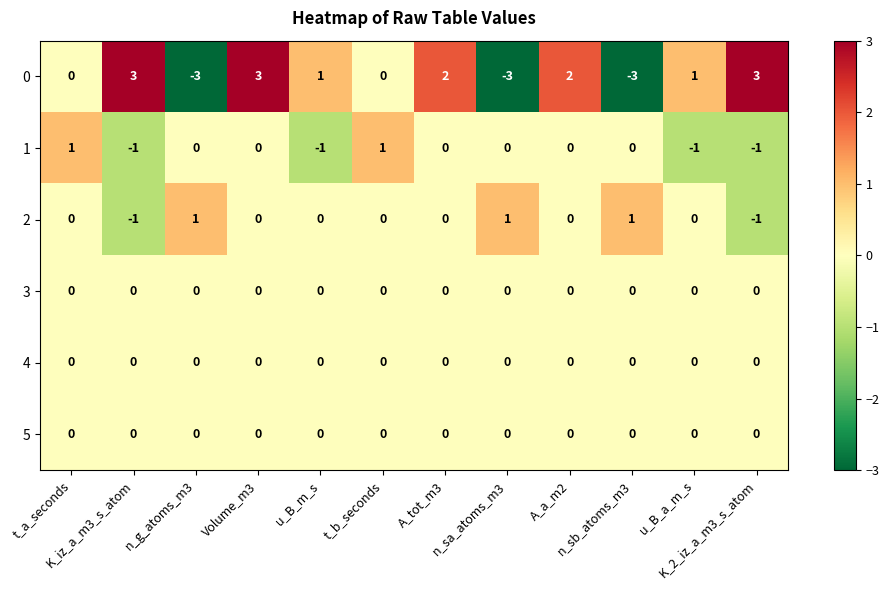

What is the difference between the highest and lowest values at n_g_atoms_m3?

4